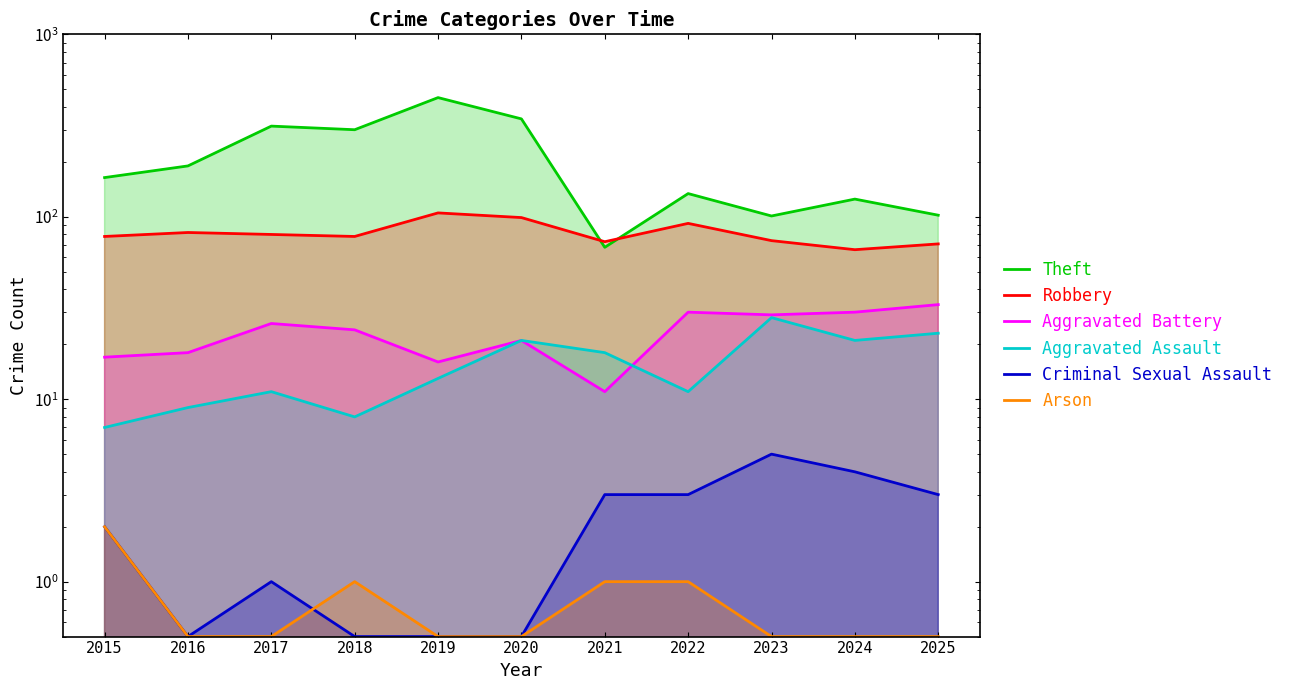

True or false: Aggravated Assault has a value of 28.5 at 2024.

False